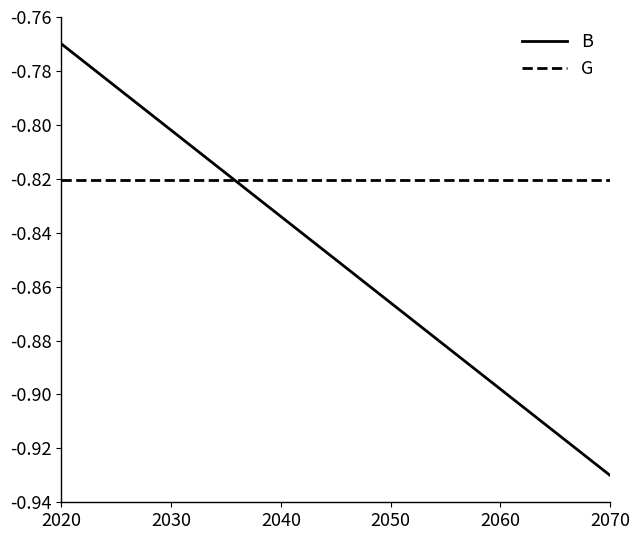

Which series has the largest total across all categories?

G